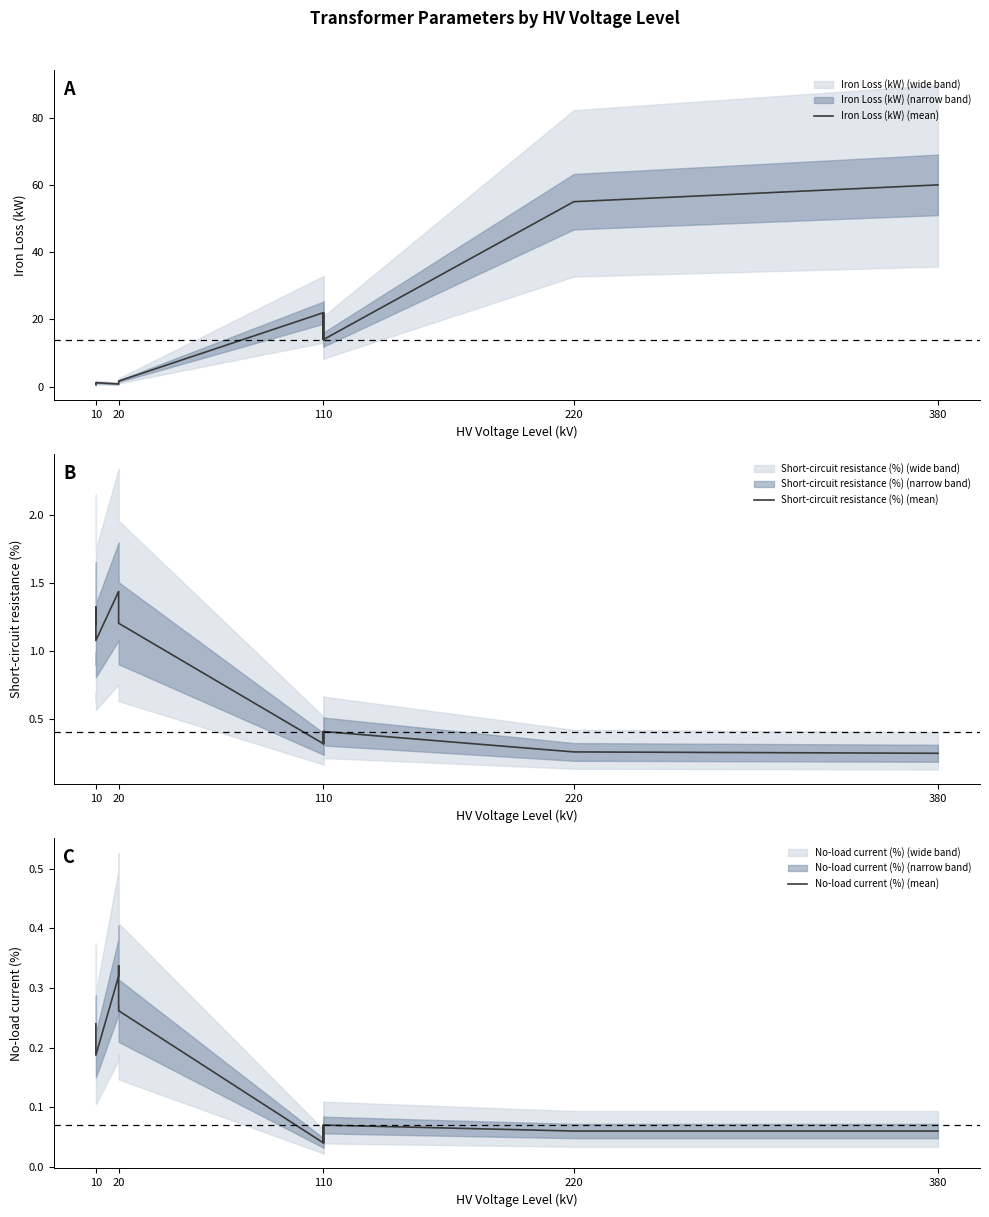

Rank the series by their maximum value, from lowest to highest.

No-load current (%) (mean), Short-circuit resistance (%) (mean), Iron Loss (kW) (mean)